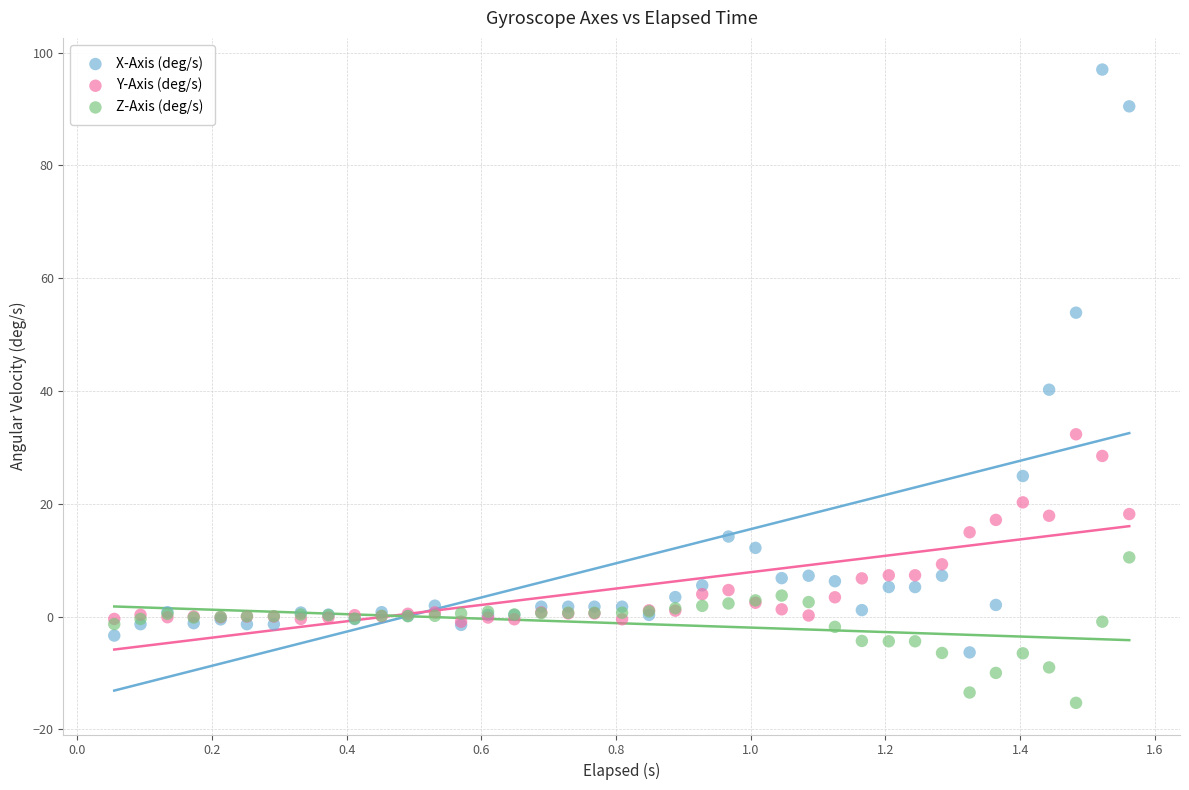

In the X-Axis (deg/s) series, what Y value is closest to 45?

40.2